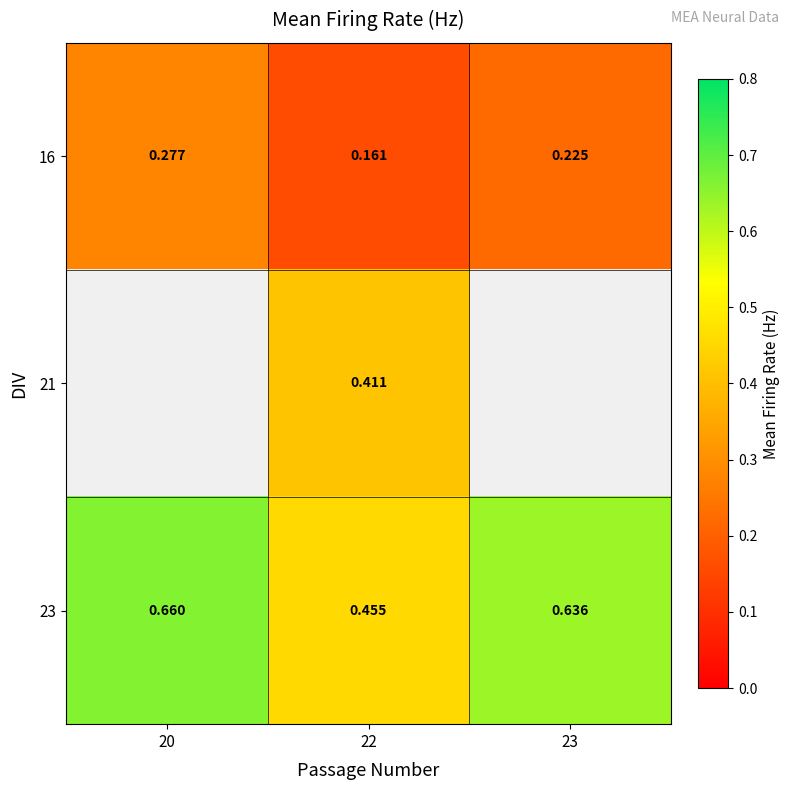

At how many categories does at least one series exceed 0?

3